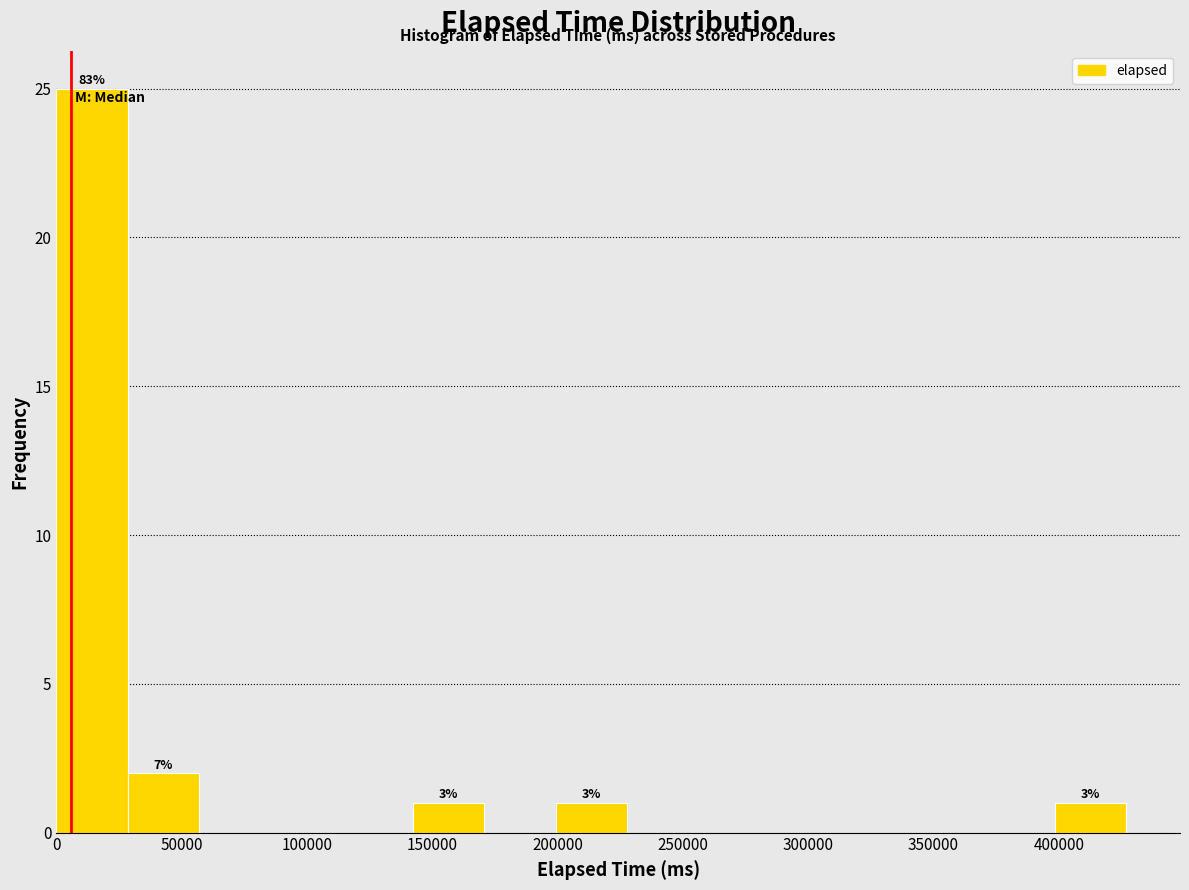

Which range on the x-axis has the tallest bar?

0 to 30000